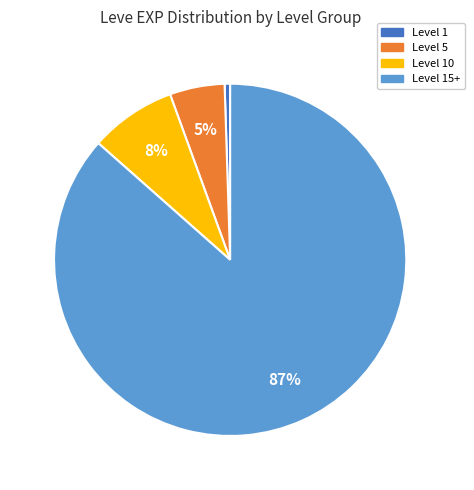

To the nearest percent, what is the average slice percentage?

25%